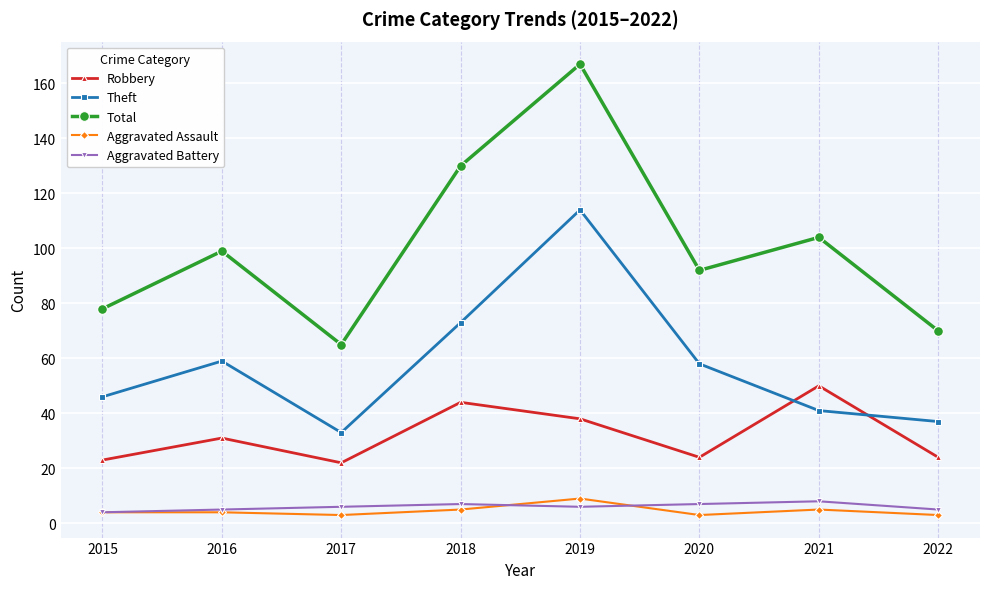

What is the value of the Aggravated Battery point at the 4th from the left?

7